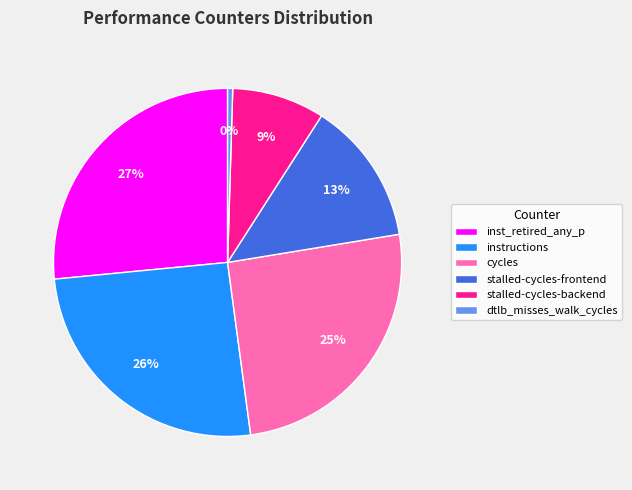

The cycles slice represents 37% of the pie. True or false?

False